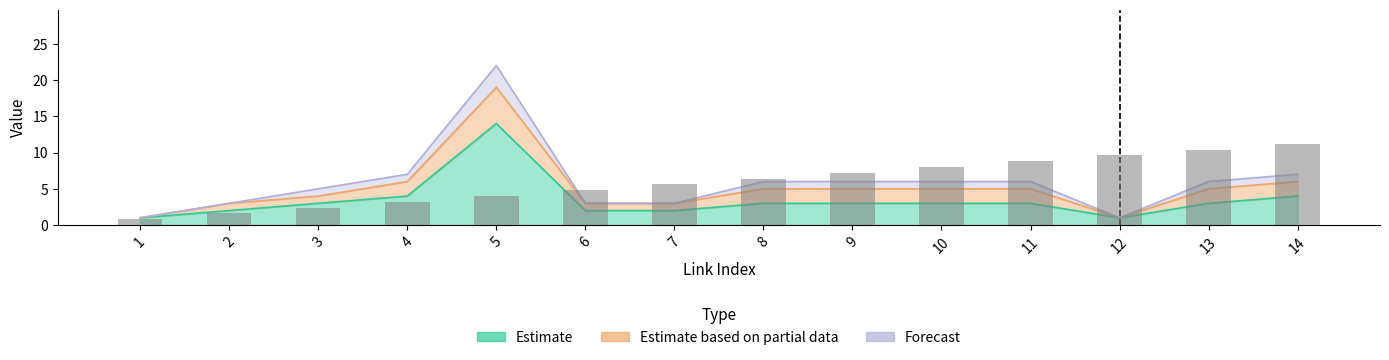

Rank the categories by value from lowest to highest.

1, 2, 3, 4, 5, 6, 7, 8, 9, 10, 11, 12, 13, 14